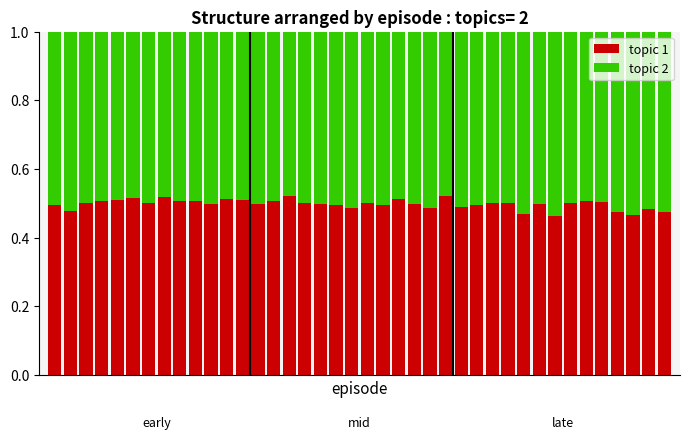

What are all the series names shown in the legend?

topic 1, topic 2